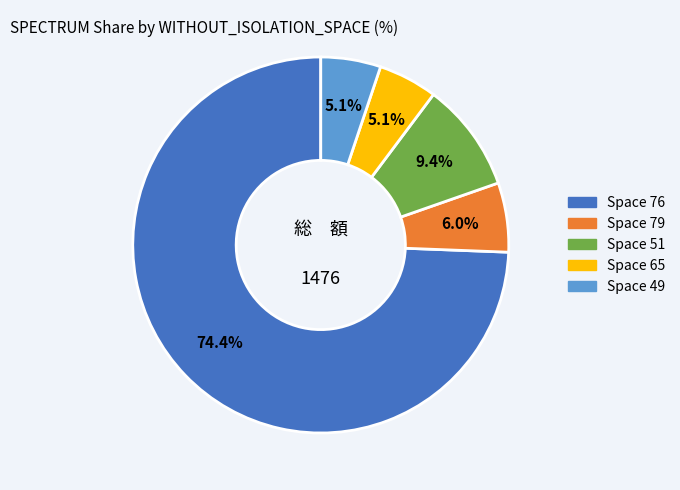

How many slices are in this pie chart?

5